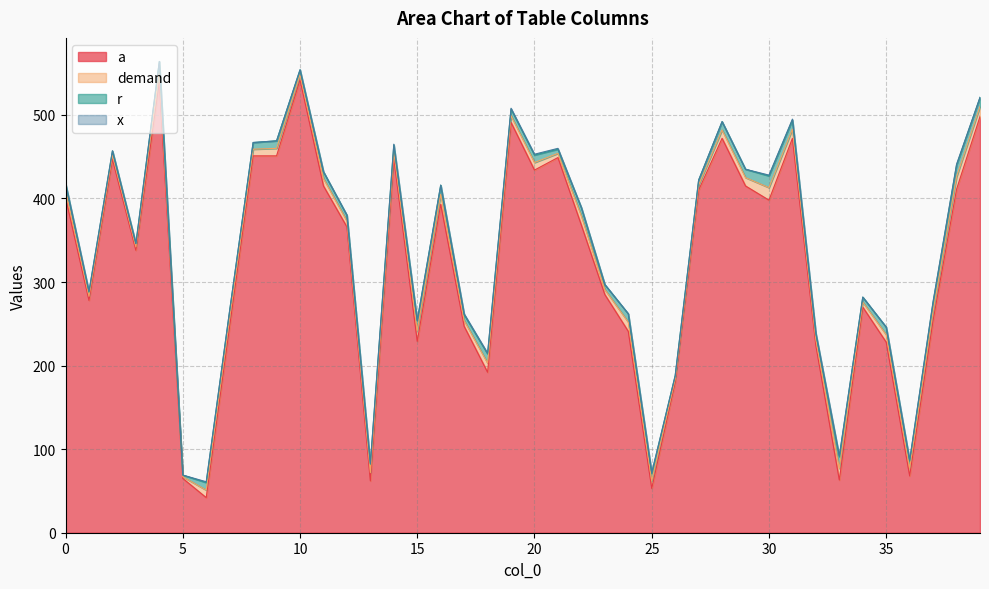

How many series are shown in this chart?

4